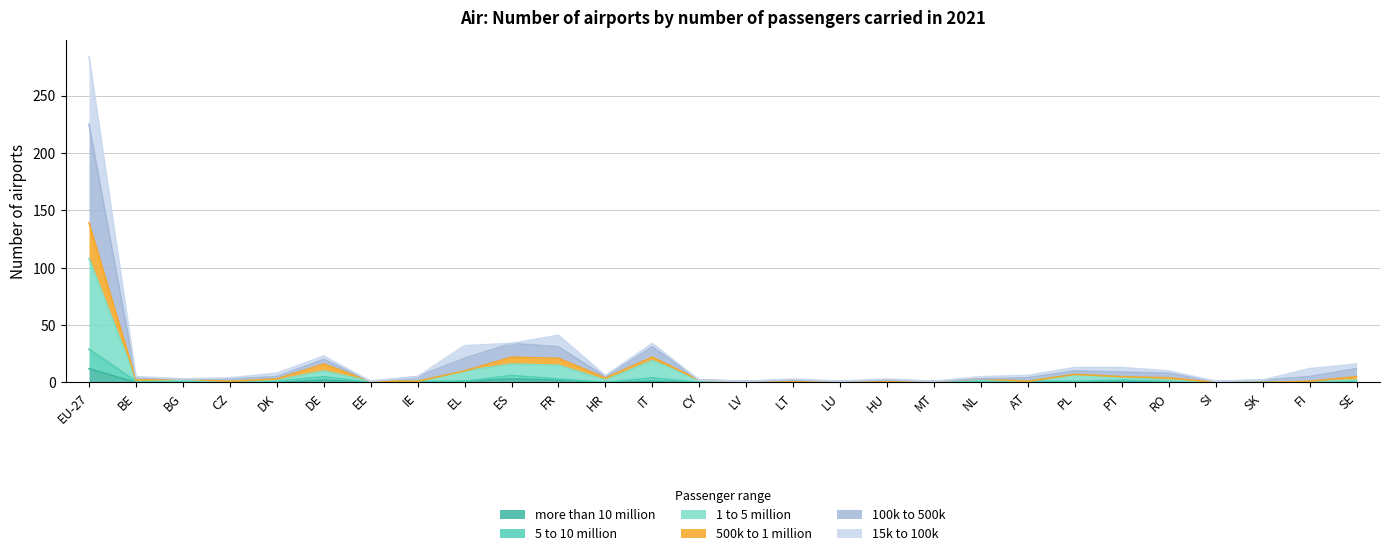

At which category is the sum across all series the highest?

EU-27